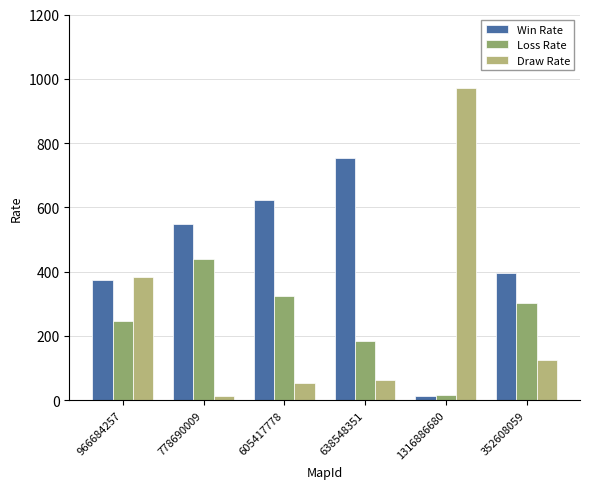

What is the total value across all series at 966684257?

1000